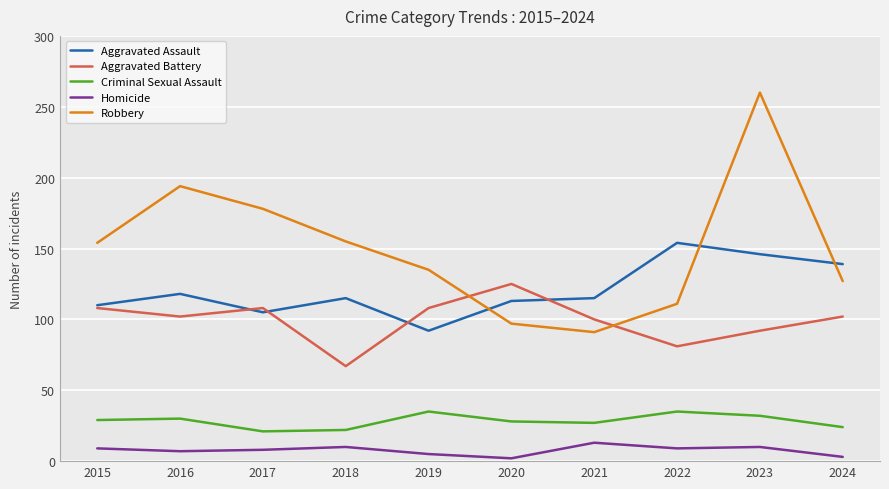

Rank the series at 2021 from lowest to highest value.

Homicide, Criminal Sexual Assault, Robbery, Aggravated Battery, Aggravated Assault